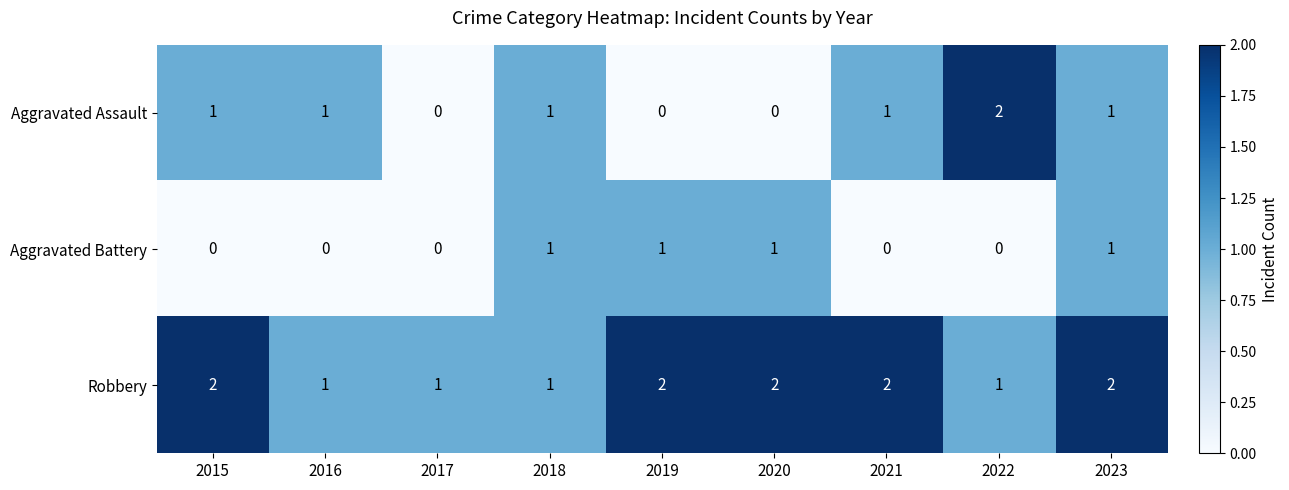

The value of Robbery at 2023 is 3. True or false?

False